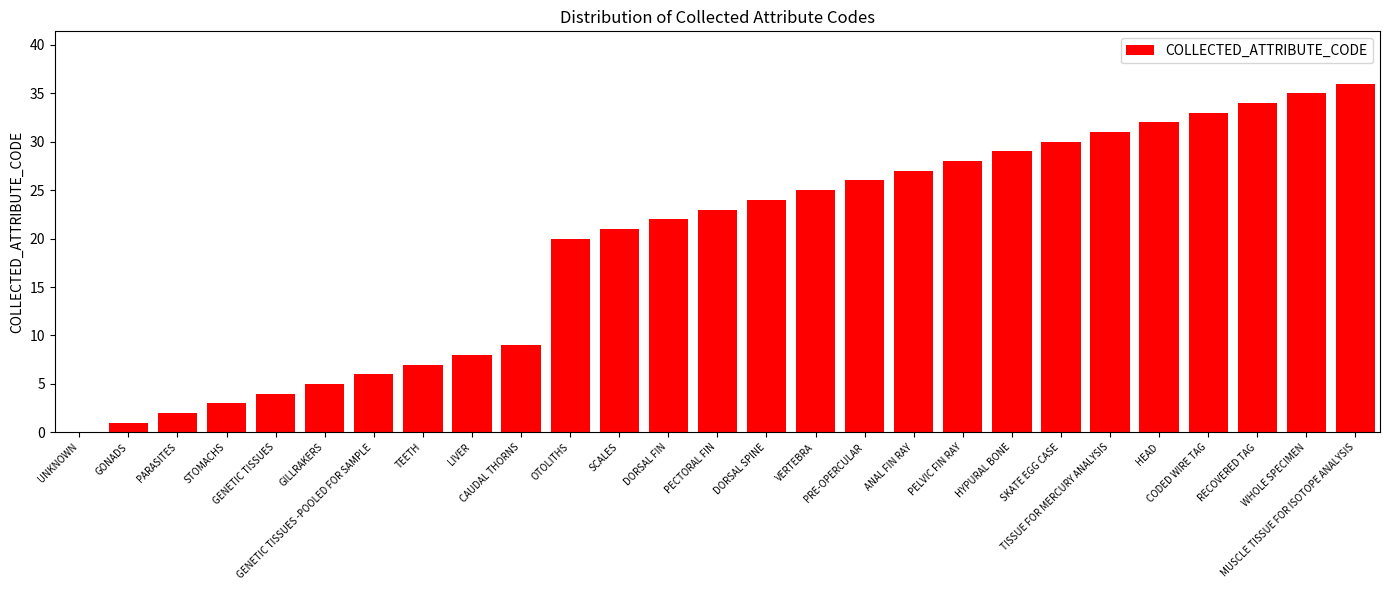

What is the sum of all values?

521